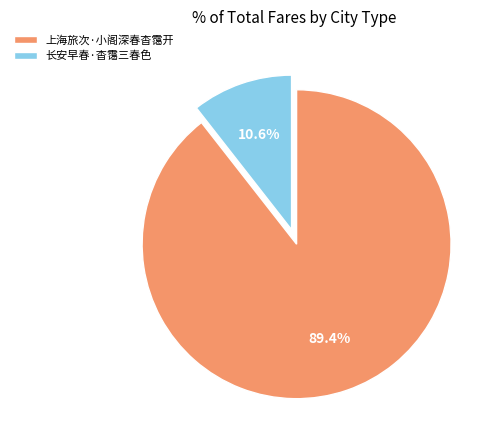

What is the smallest slice in the pie chart?

长安早春·杳霭三春色